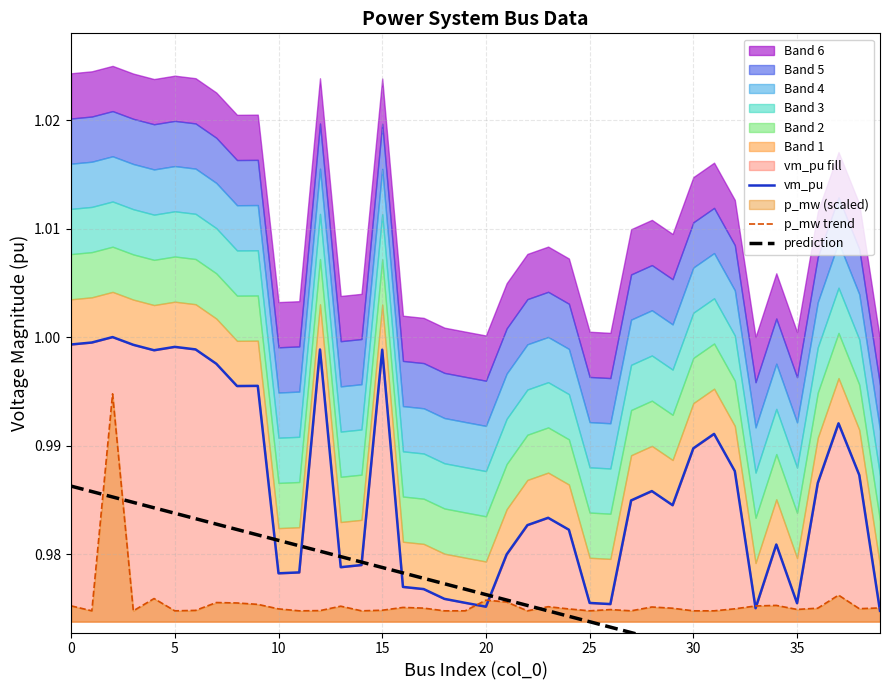

Read the prediction value at 13.

1.0